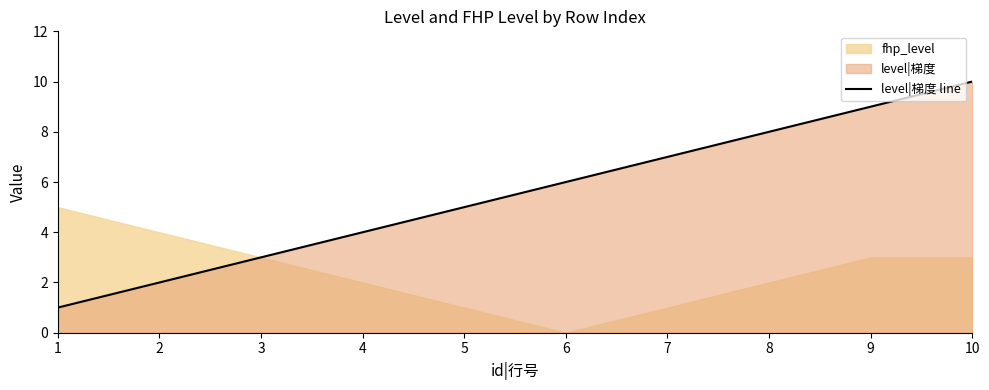

What is the difference between the values at 7 and 5?

2